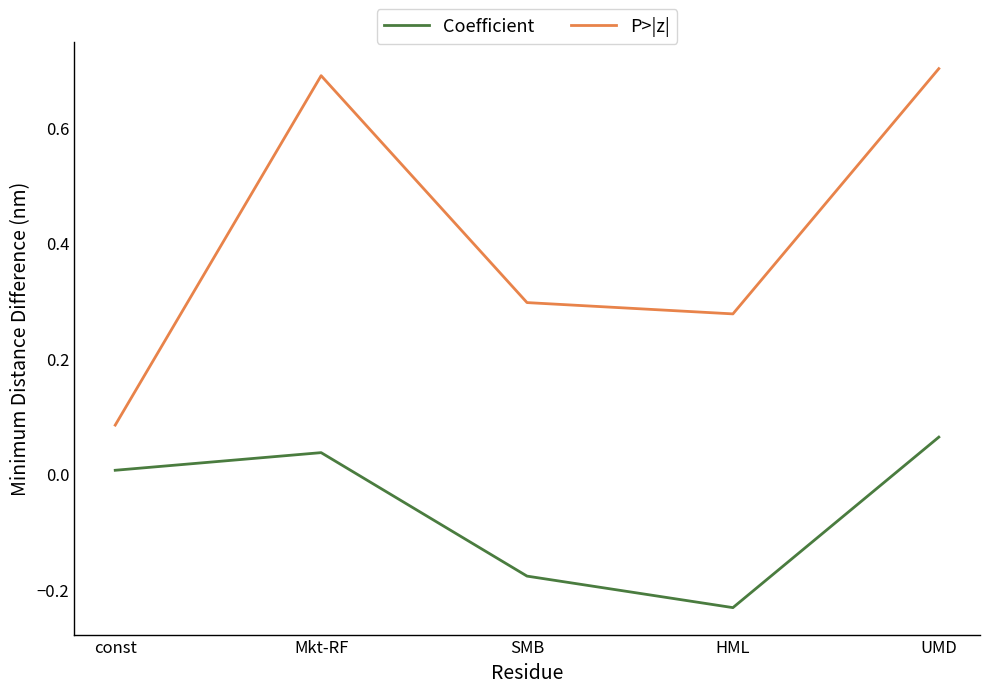

At which category does the chart reach its minimum across all series?

HML